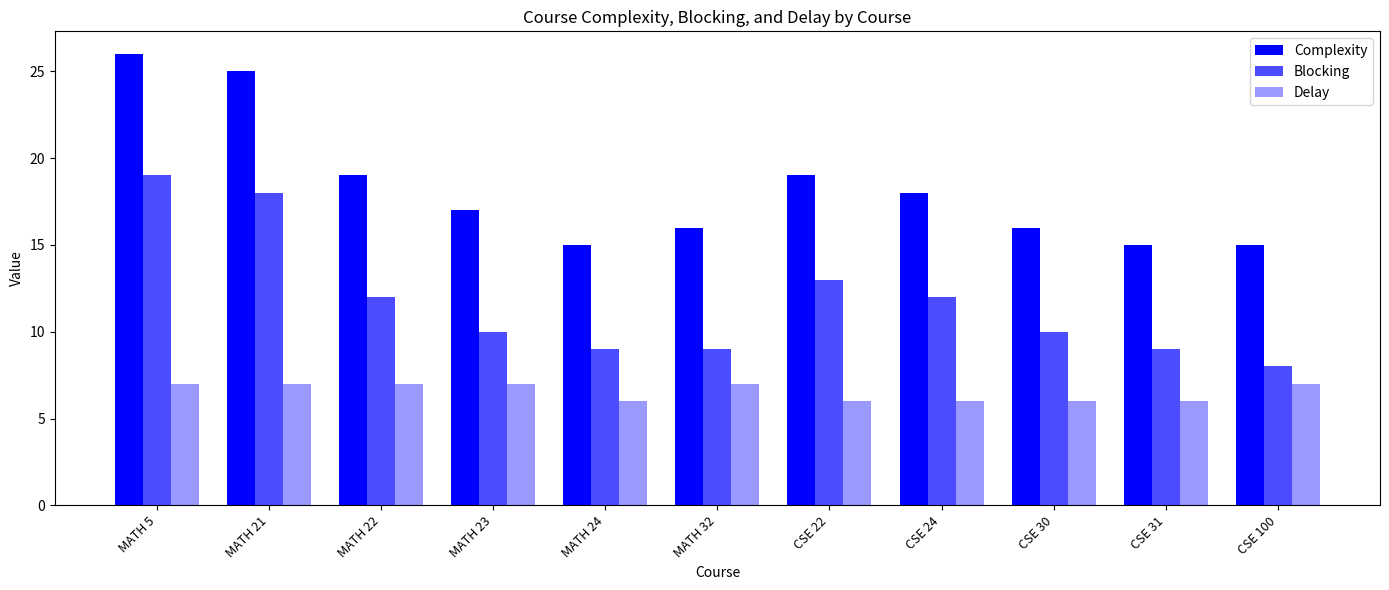

How many bars are there in total?

33